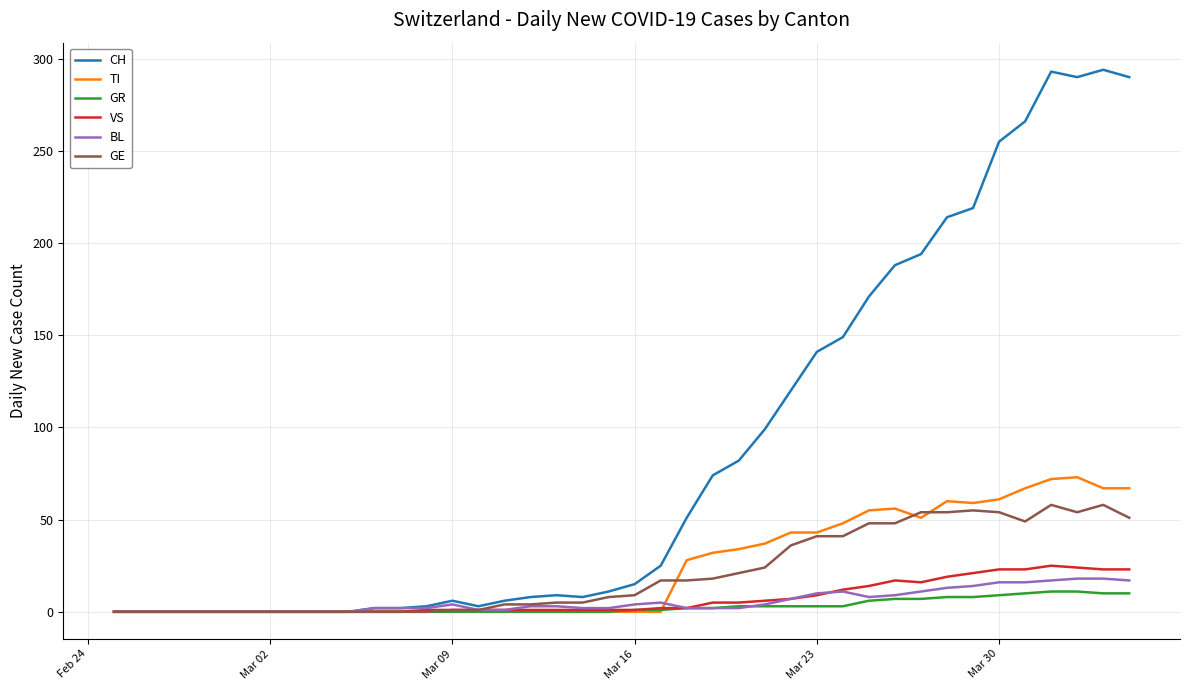

What is the average value of the BL series?

6